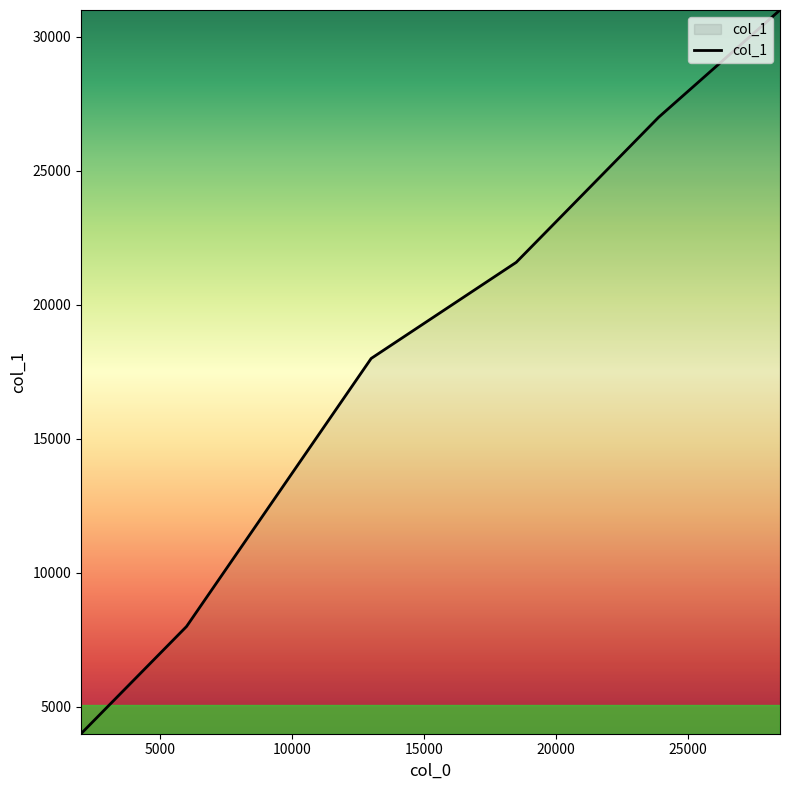

What is the difference between the maximum and second lowest values?

23000